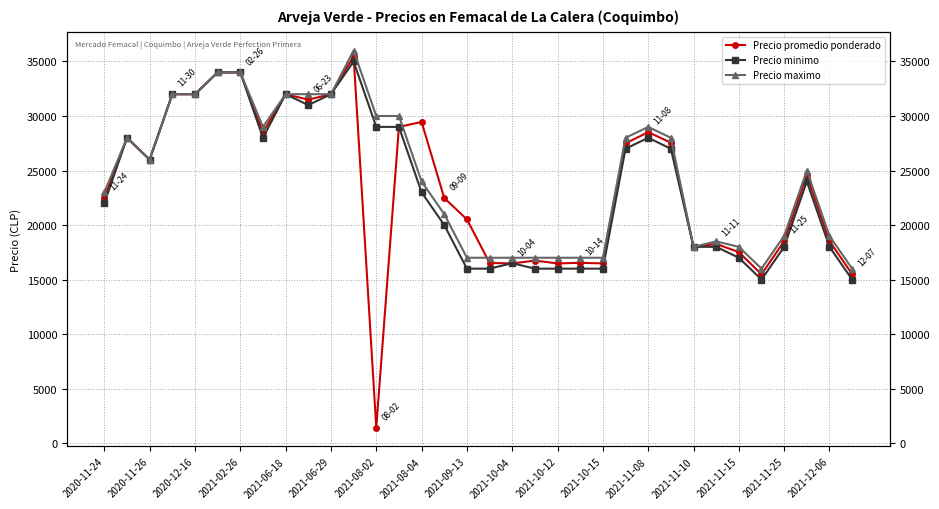

What is the total value across all series at 2021-10-12?

49479